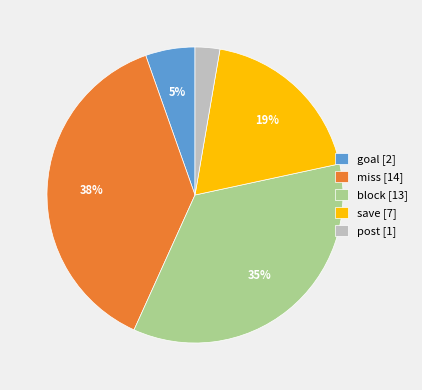

What percentage is the block slice, to the nearest percent?

35%